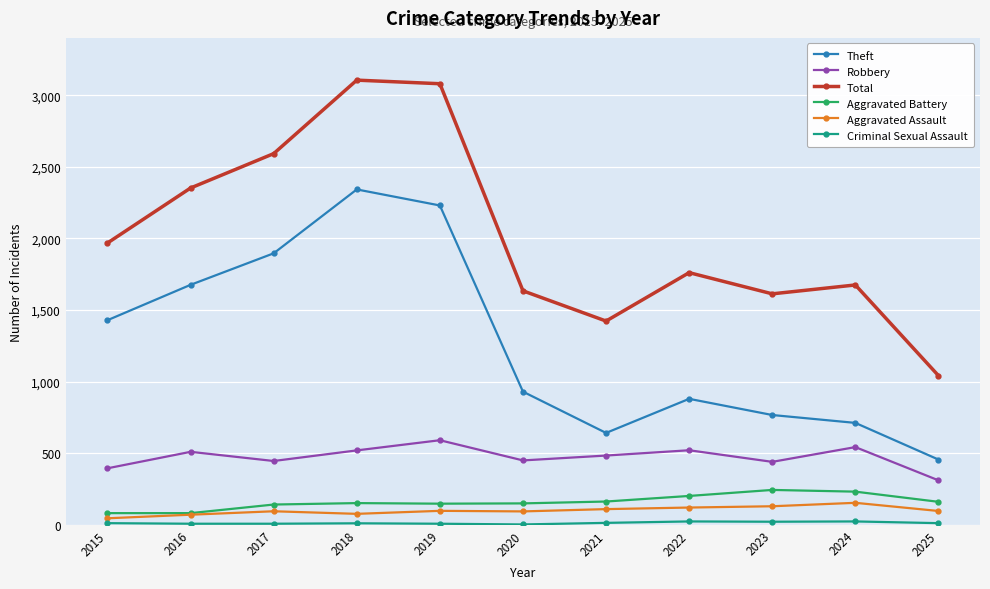

What is the minimum value shown in the chart?

3